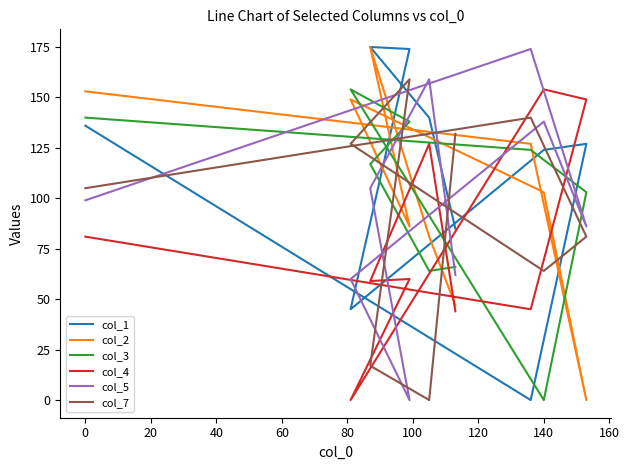

True or false: col_3 has more than 1 interior local peaks.

False